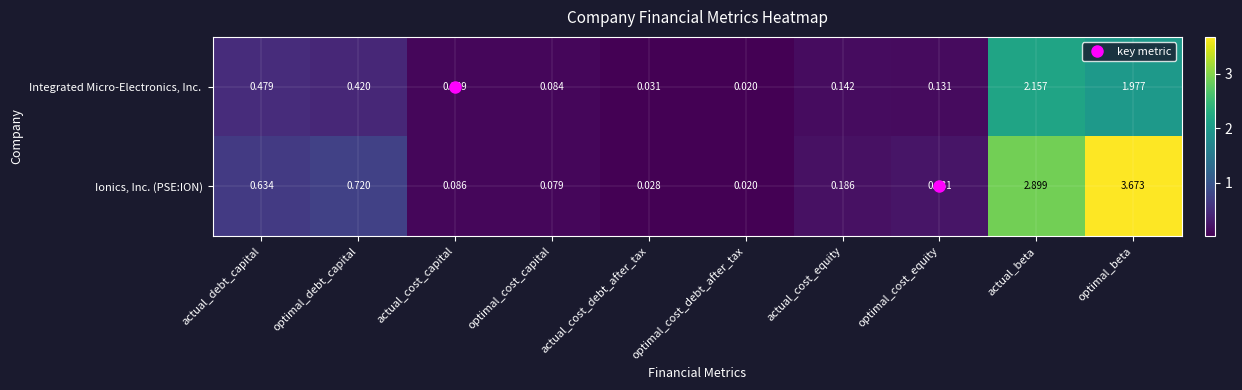

At which label is Ionics, Inc. (PSE:ION) closest to 1?

optimal_debt_capital